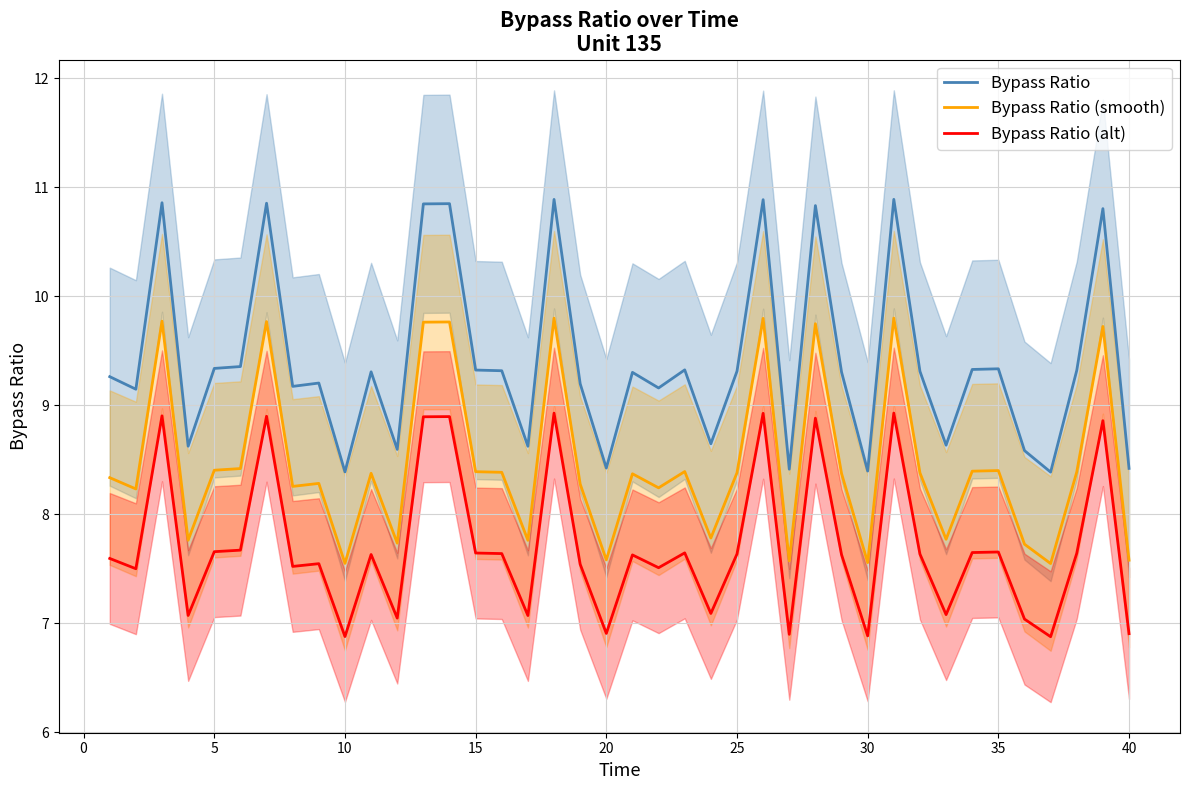

True or false: Bypass Ratio has a value of 8.4 at 10.

True